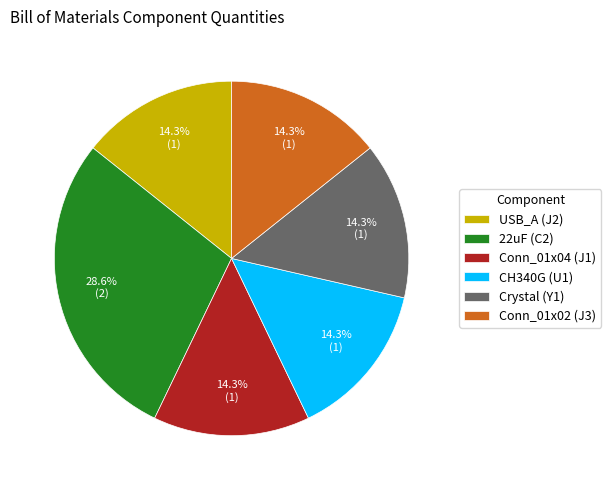

Count the number of slices in the pie.

6